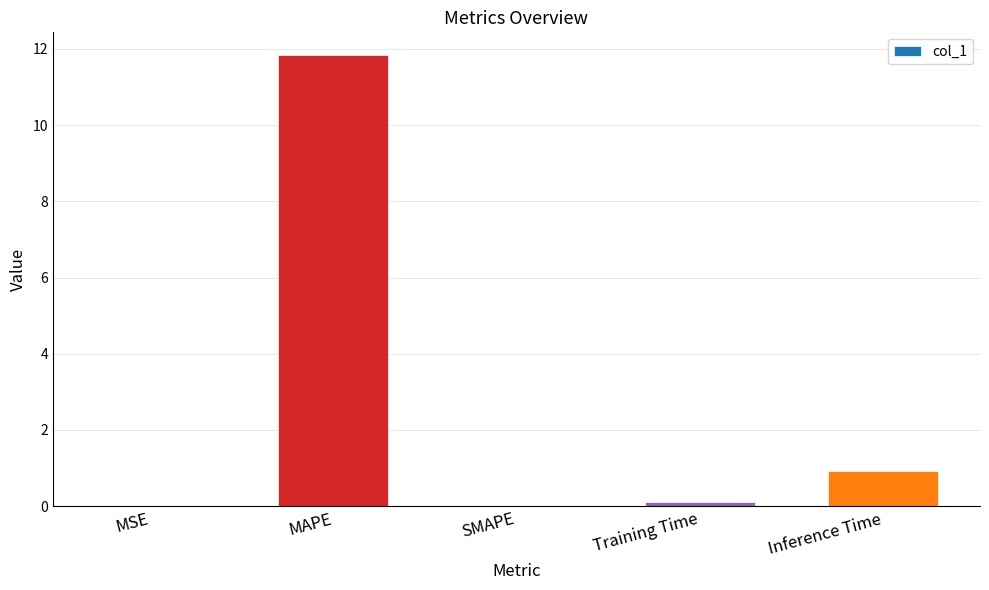

Which label corresponds to the largest value in the chart?

MAPE